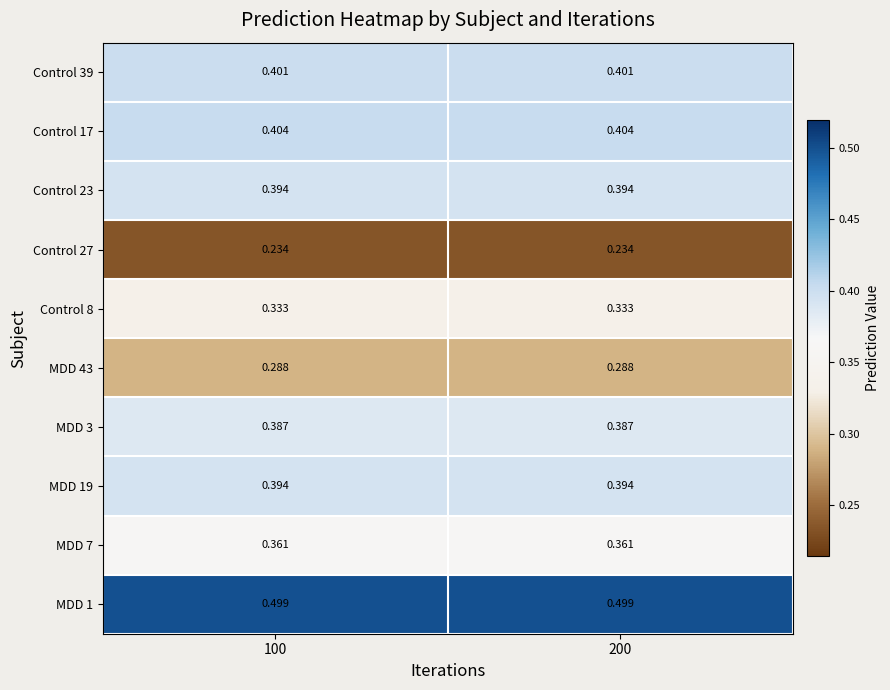

Is the value of Control 8 at 200 greater than the value of MDD 1 at 200?

No